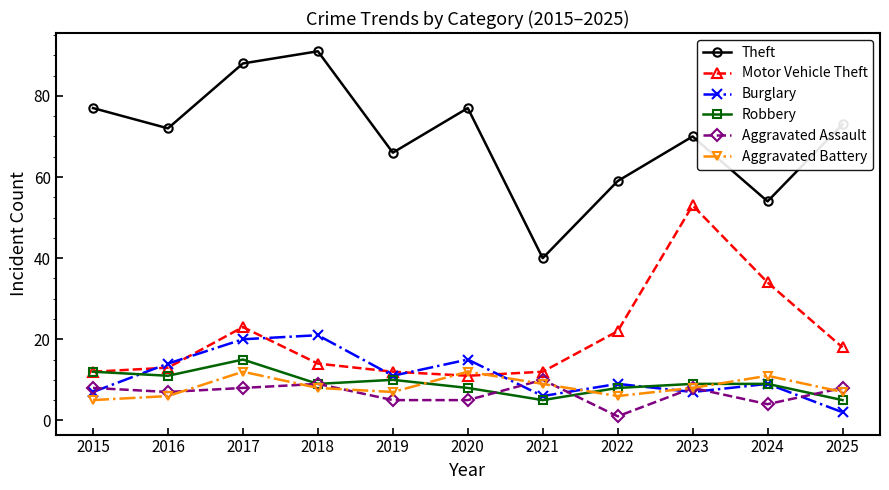

Is it true that Aggravated Battery equals 6 at 2022?

True